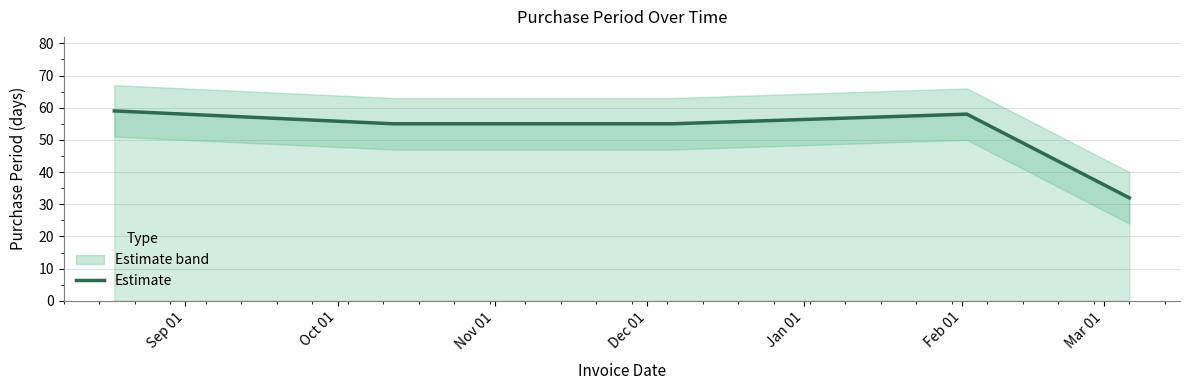

What is the lowest value of the Estimate series?

32